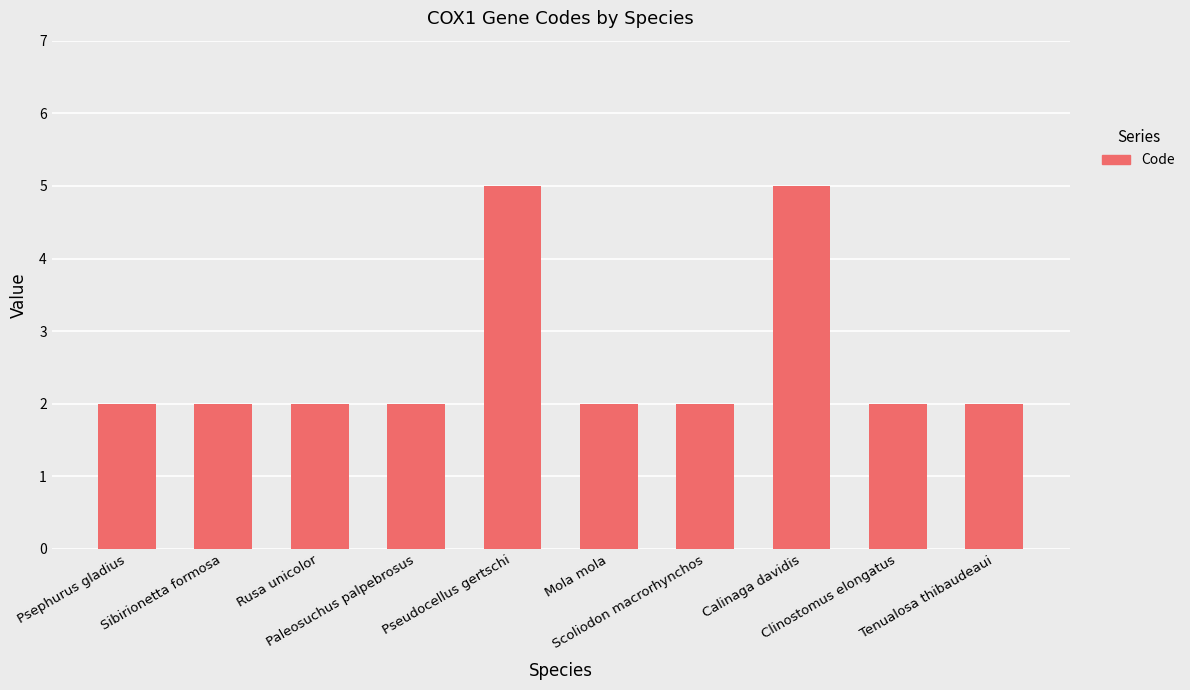

Is it true that the value at Rusa unicolor is 2?

True